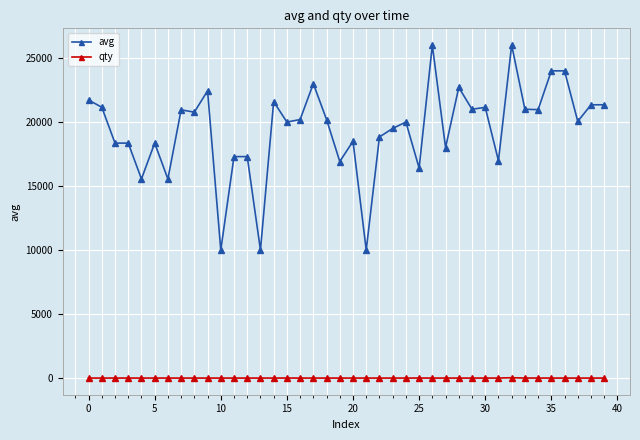

Rank the series by their average value, from lowest to highest.

qty, avg